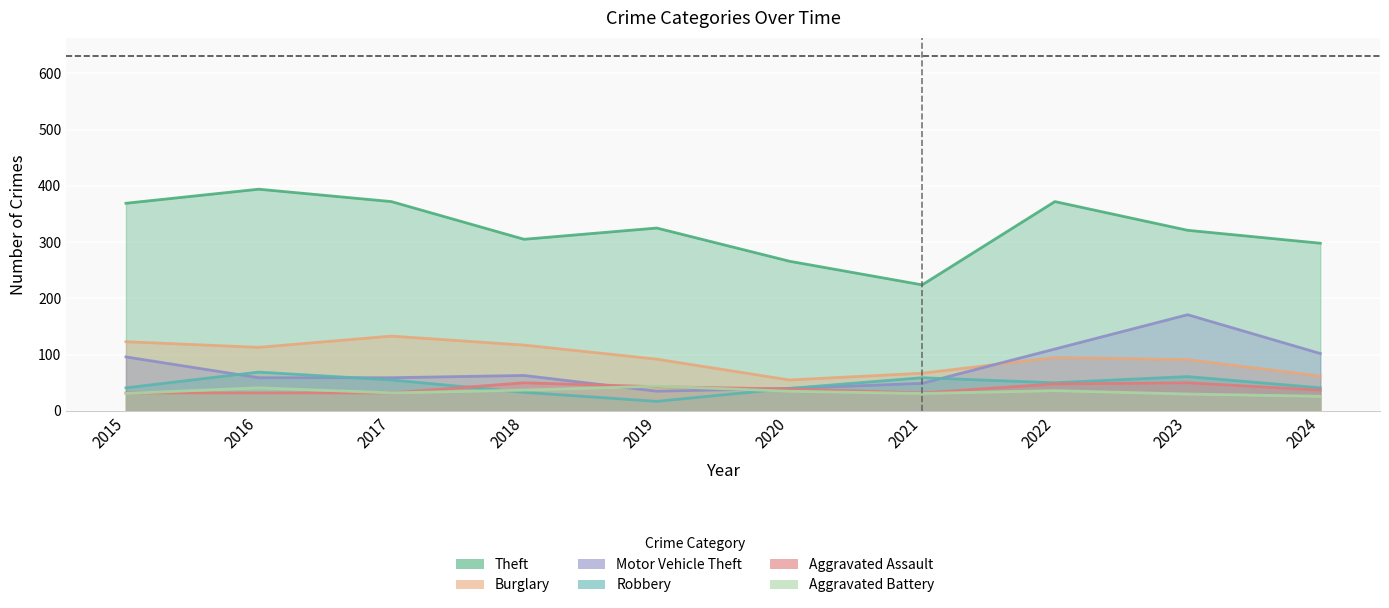

Which has a higher value, 2016 or 2021?

2016